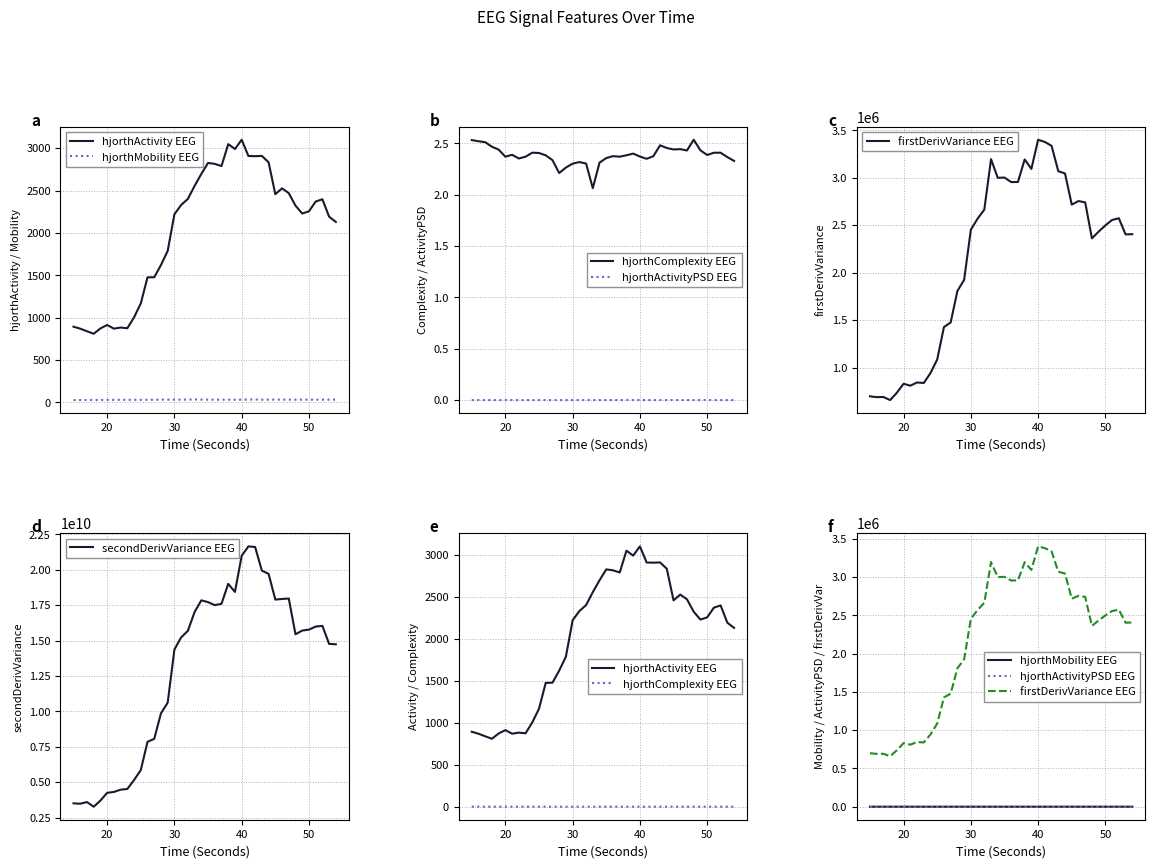

What is the greatest value displayed?

21653313576.4